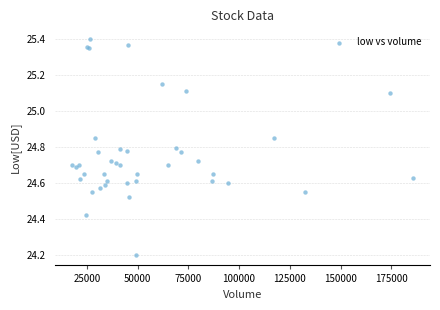

What Y value in the scatter plot is closest to 24?

24.2